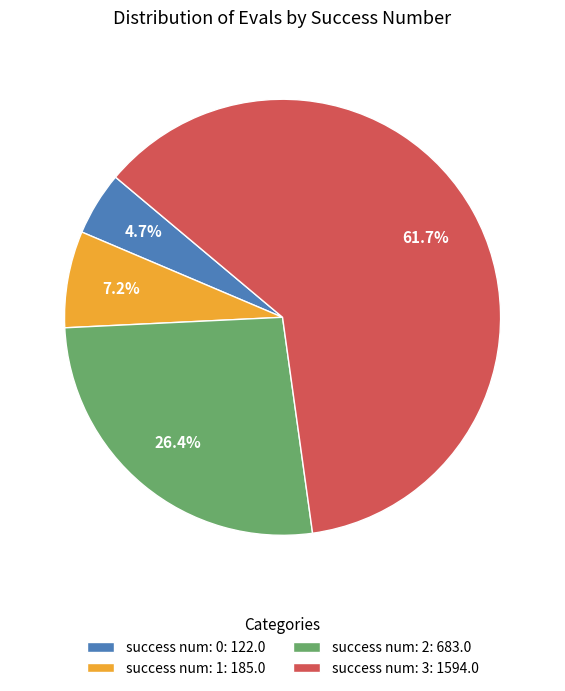

Count the number of slices in the pie.

4